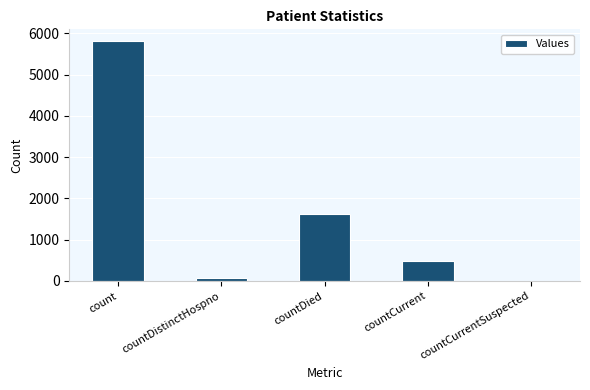

What is the ratio of the value at count to the value at countCurrent?

11.9